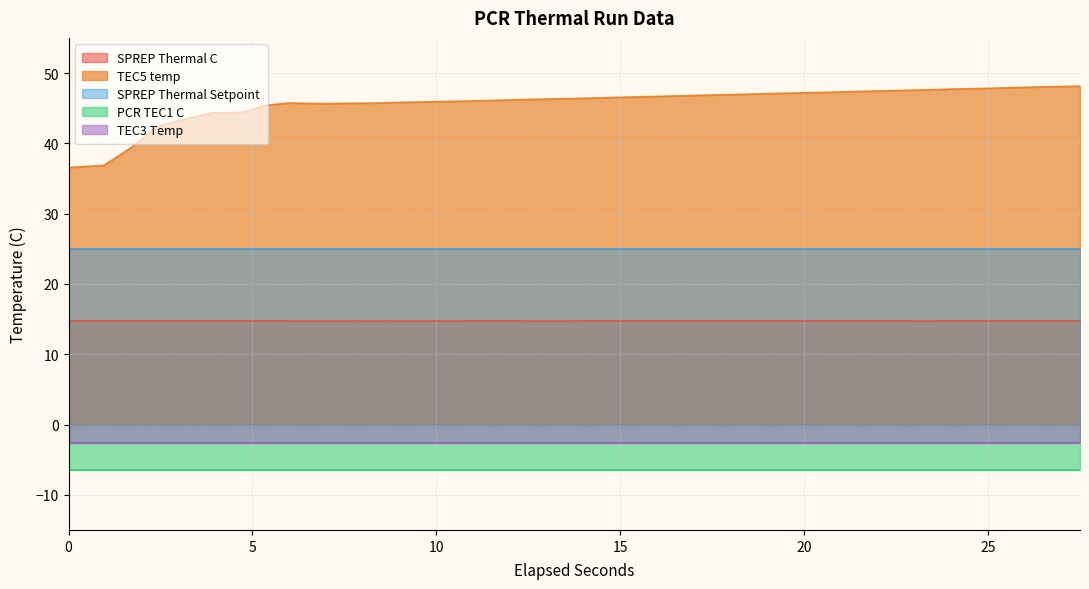

Reading left to right, list all the values displayed in this chart.

SPREP Thermal C: 0=14.7	1=14.7	2=14.7	3=14.7	4=14.7	5=14.7	6=14.7	7=14.7	8=14.7	9=14.7	10=14.7	11=14.7	12=14.7	13=14.7	14=14.7	15=14.7	16=14.7	17=14.7	18=14.7	19=14.7	20=14.7	21=14.7	22=14.7	23=14.7	24=14.7	25=14.7	26=14.7	27=14.7	28=14.7	29=14.7	30=14.7	31=14.7	32=14.7	33=14.7	34=14.7	35=14.7	36=14.7	37=14.7
TEC5 temp: 0=36.6	1=36.9	2=39.4	3=42.4	4=43.2	5=44.3	6=44.4	7=45.4	8=45.7	9=45.6	10=45.7	11=45.7	12=45.8	13=45.9	14=46.0	15=46.1	16=46.2	17=46.3	18=46.4	19=46.4	20=46.5	21=46.6	22=46.7	23=46.8	24=46.9	25=47.0	26=47.1	27=47.2	28=47.3	29=47.4	30=47.4	31=47.5	32=47.6	33=47.7	34=47.8	35=47.9	36=48.0	37=48.1
SPREP Thermal Setpoint: 0=25.0	1=25.0	2=25.0	3=25.0	4=25.0	5=25.0	6=25.0	7=25.0	8=25.0	9=25.0	10=25.0	11=25.0	12=25.0	13=25.0	14=25.0	15=25.0	16=25.0	17=25.0	18=25.0	19=25.0	20=25.0	21=25.0	22=25.0	23=25.0	24=25.0	25=25.0	26=25.0	27=25.0	28=25.0	29=25.0	30=25.0	31=25.0	32=25.0	33=25.0	34=25.0	35=25.0	36=25.0	37=25.0
PCR TEC1 C: 0=-6.5	1=-6.5	2=-6.5	3=-6.5	4=-6.5	5=-6.5	6=-6.5	7=-6.5	8=-6.5	9=-6.5	10=-6.5	11=-6.5	12=-6.5	13=-6.5	14=-6.5	15=-6.5	16=-6.5	17=-6.5	18=-6.5	19=-6.5	20=-6.5	21=-6.5	22=-6.5	23=-6.5	24=-6.5	25=-6.5	26=-6.5	27=-6.5	28=-6.5	29=-6.5	30=-6.5	31=-6.5	32=-6.5	33=-6.5	34=-6.5	35=-6.5	36=-6.5	37=-6.5
TEC3 Temp: 0=-2.7	1=-2.7	2=-2.7	3=-2.7	4=-2.7	5=-2.7	6=-2.7	7=-2.7	8=-2.7	9=-2.7	10=-2.7	11=-2.7	12=-2.7	13=-2.7	14=-2.7	15=-2.7	16=-2.7	17=-2.7	18=-2.7	19=-2.7	20=-2.7	21=-2.7	22=-2.7	23=-2.7	24=-2.7	25=-2.7	26=-2.7	27=-2.7	28=-2.7	29=-2.7	30=-2.7	31=-2.7	32=-2.7	33=-2.7	34=-2.7	35=-2.7	36=-2.7	37=-2.7